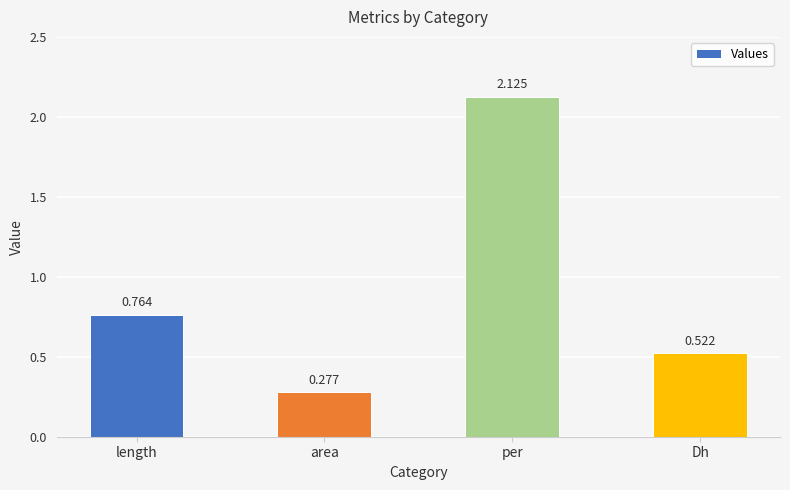

At which category does the chart reach its peak across all series?

per